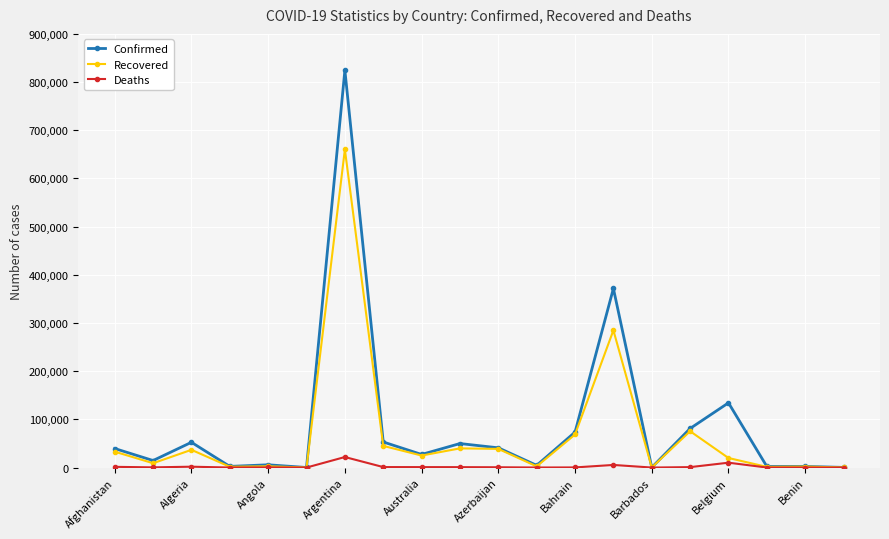

Rank the series by their maximum value, from highest to lowest.

Confirmed, Recovered, Deaths